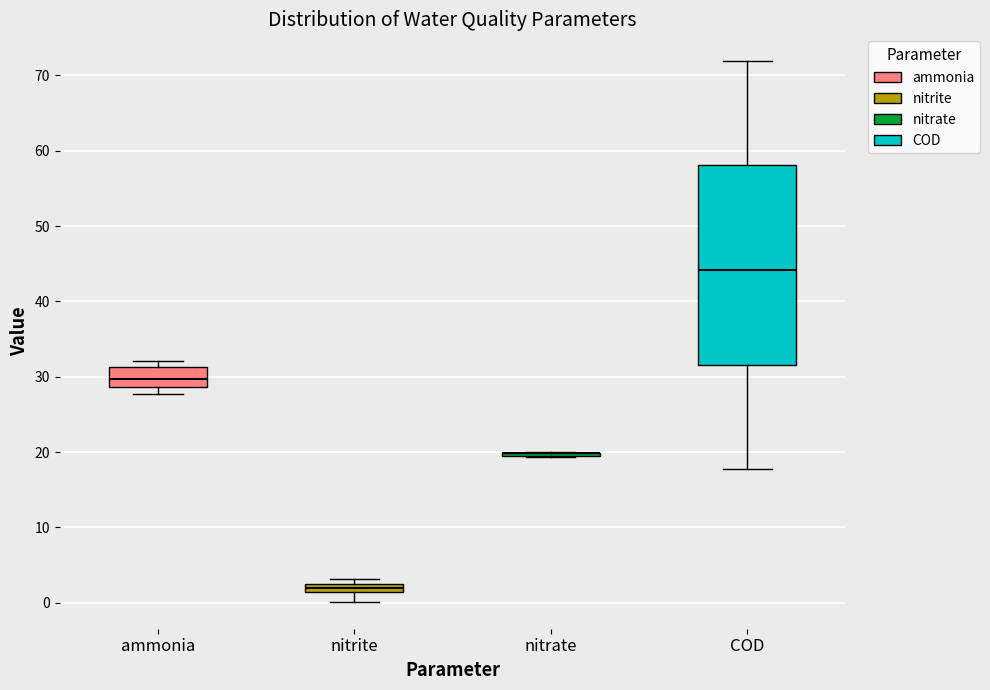

Where does the median line of the box for COD sit on the y-axis? The values are not printed on the chart, so give them approximately, as read against the axis.

44